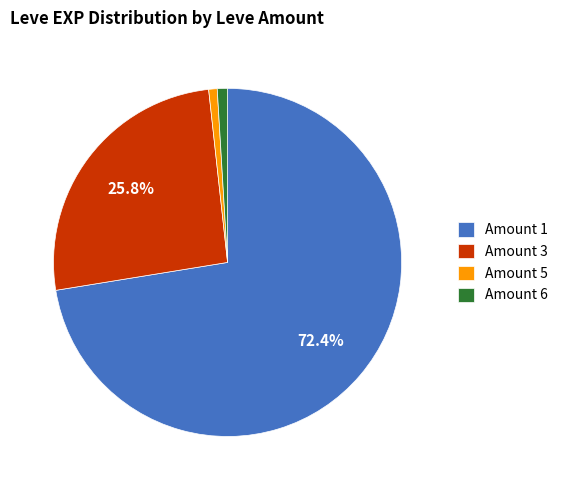

Is the sum of Amount 1 and Amount 6 greater than half?

Yes